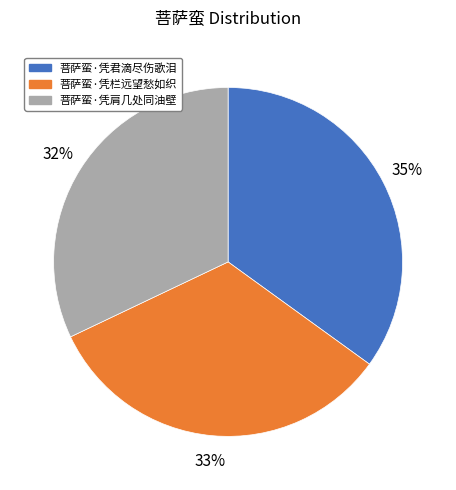

The 菩萨蛮·凭君滴尽伤歌泪 slice represents 42% of the pie. True or false?

False